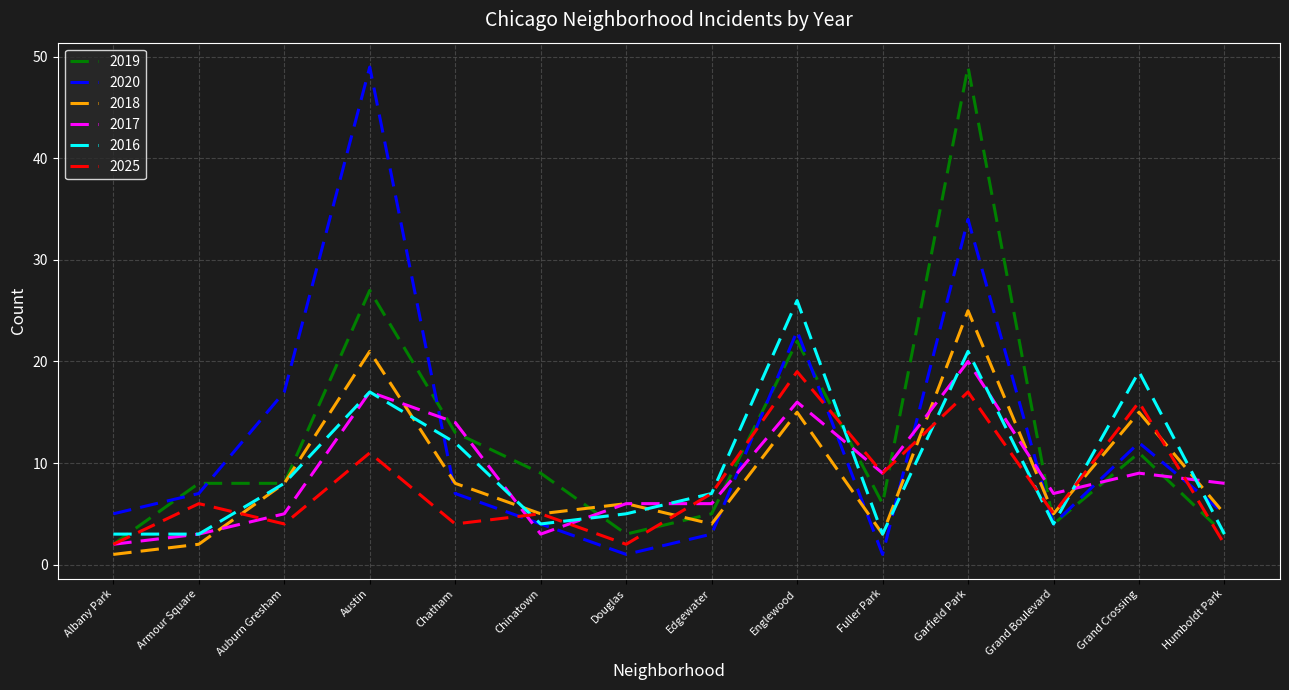

What is the spread (max minus min) of values at Englewood?

11